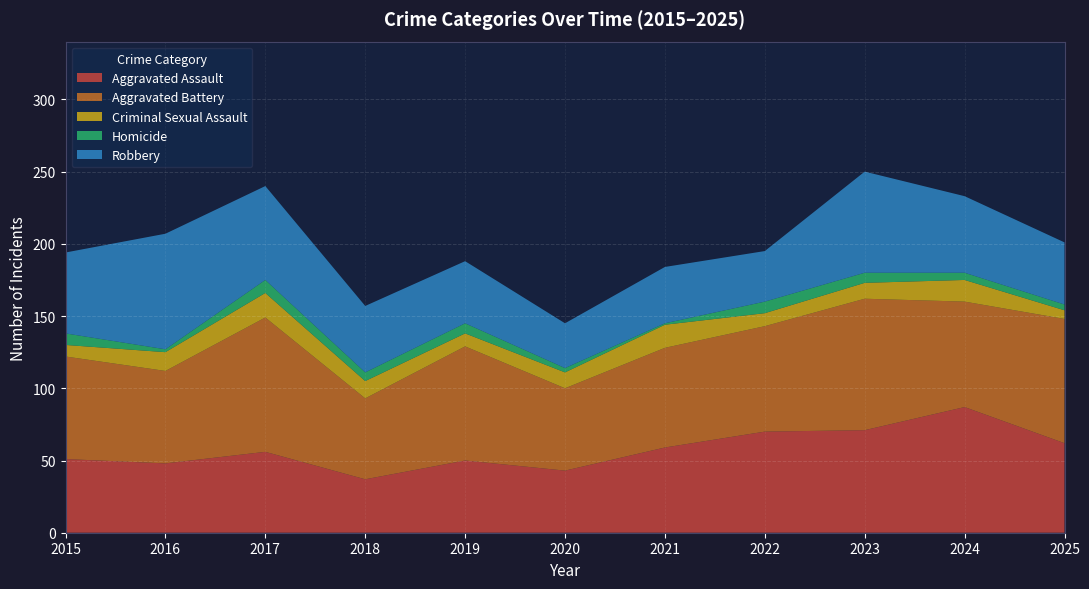

Reading left to right, extract all data points from this chart.

Aggravated Assault: 2015=51	2016=48	2017=56	2018=37	2019=50	2020=43	2021=59	2022=70	2023=71	2024=87	2025=62
Aggravated Battery: 2015=71	2016=64	2017=93	2018=56	2019=79	2020=57	2021=69	2022=73	2023=91	2024=73	2025=86
Criminal Sexual Assault: 2015=8	2016=13	2017=17	2018=12	2019=9	2020=11	2021=16	2022=9	2023=11	2024=15	2025=6
Homicide: 2015=8	2016=2	2017=9	2018=6	2019=7	2020=3	2021=1	2022=8	2023=7	2024=5	2025=4
Robbery: 2015=56	2016=80	2017=65	2018=46	2019=43	2020=31	2021=39	2022=35	2023=70	2024=53	2025=43